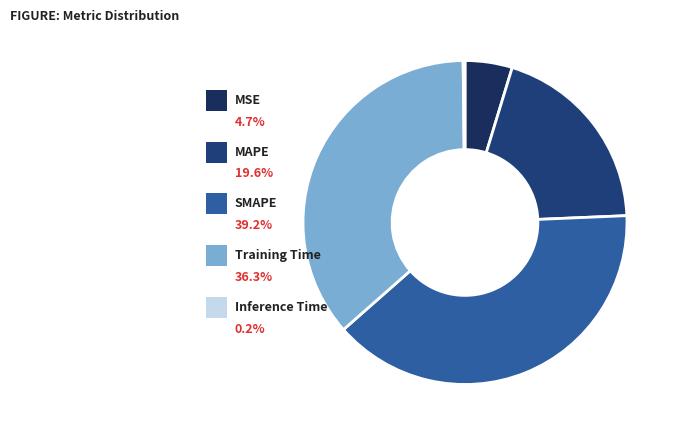

What percentage is NOT represented by SMAPE?

60.8%